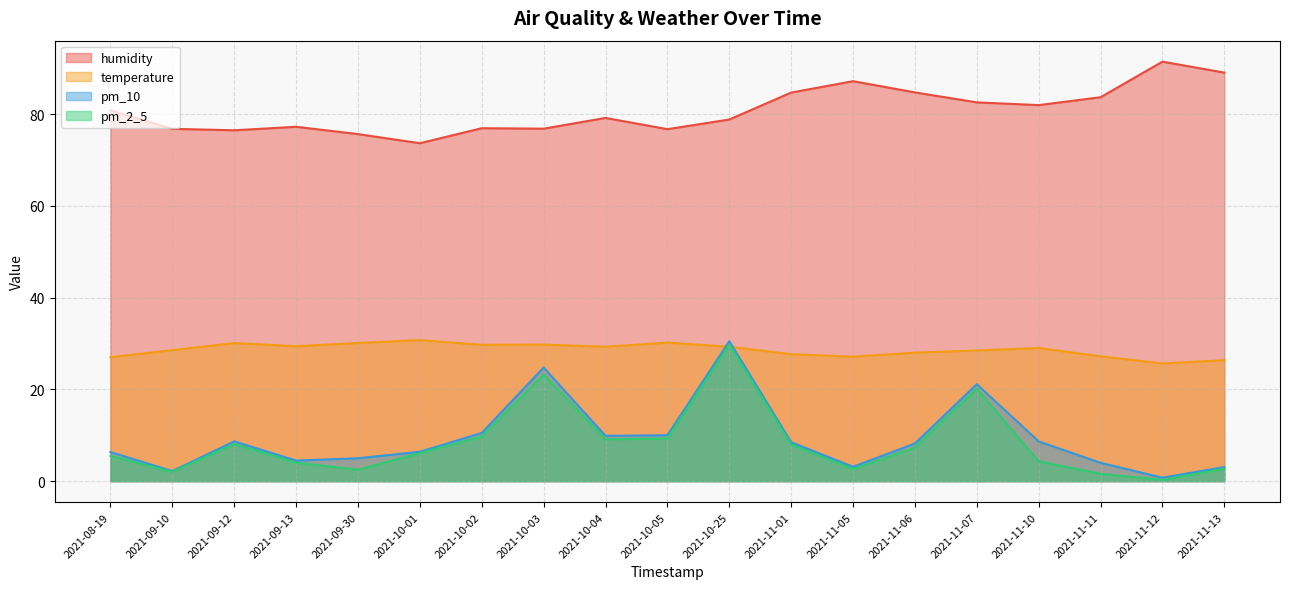

Which series has the largest total across all categories?

humidity